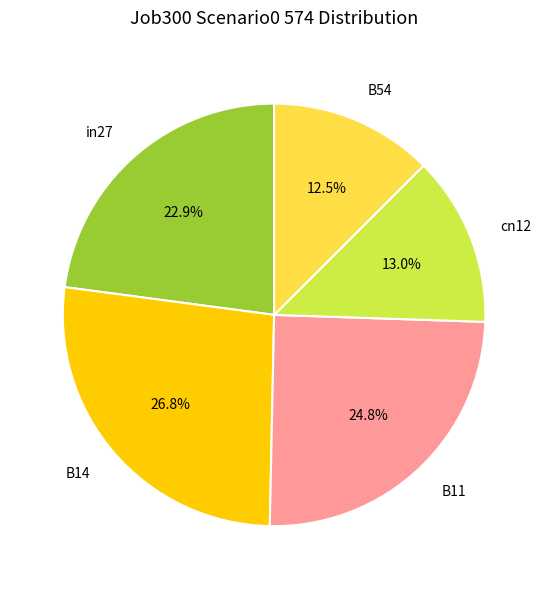

To the nearest percent, what is the difference between the cn12 and in27 slice percentages?

10%